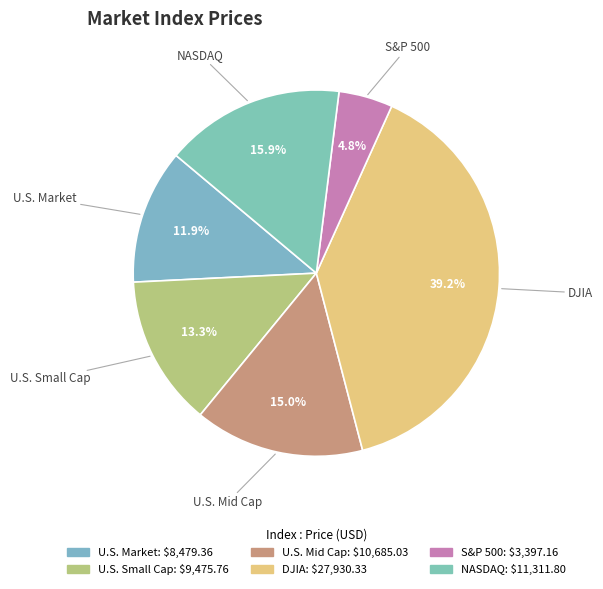

Rank the categories by value from highest to lowest.

DJIA, NASDAQ, U.S. Mid Cap, U.S. Small Cap, U.S. Market, S&P 500